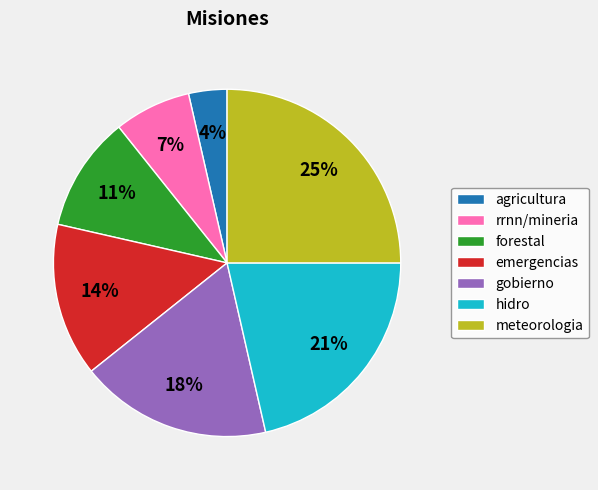

Count the number of slices in the pie.

7